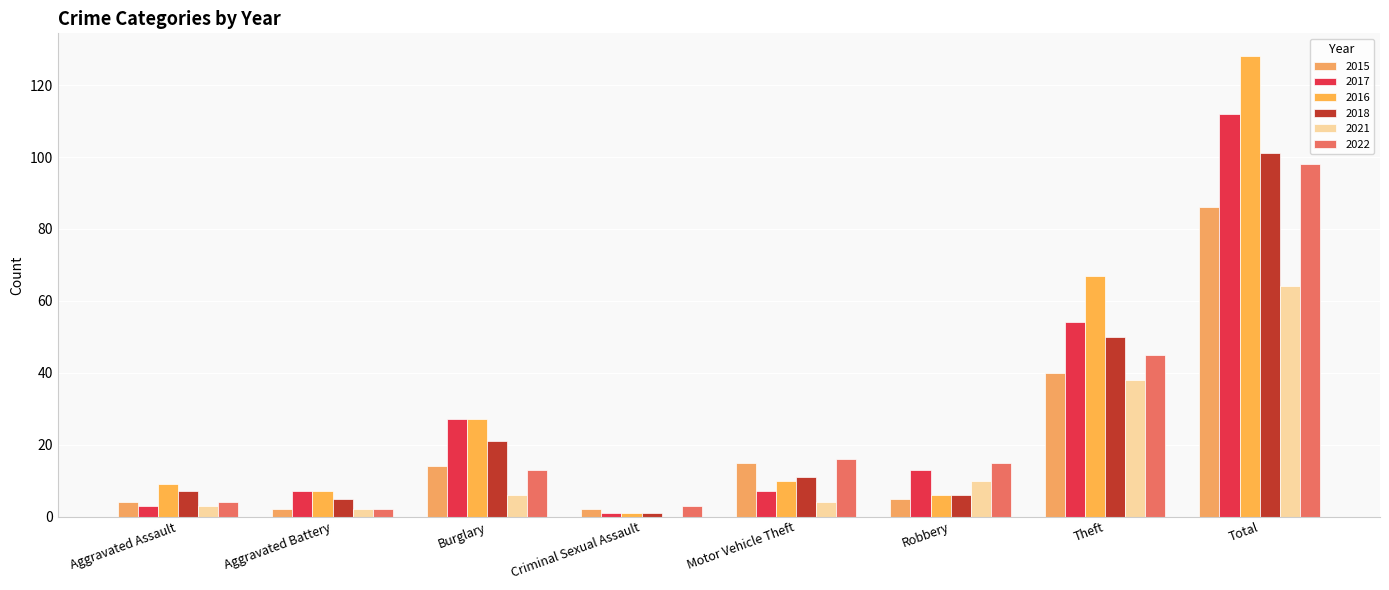

Reading right to left, what are all the values shown in this chart?

2015: 86	40	5	15	2	14	2	4
2017: 112	54	13	7	1	27	7	3
2016: 128	67	6	10	1	27	7	9
2018: 101	50	6	11	1	21	5	7
2021: 64	38	10	4	0	6	2	3
2022: 98	45	15	16	3	13	2	4